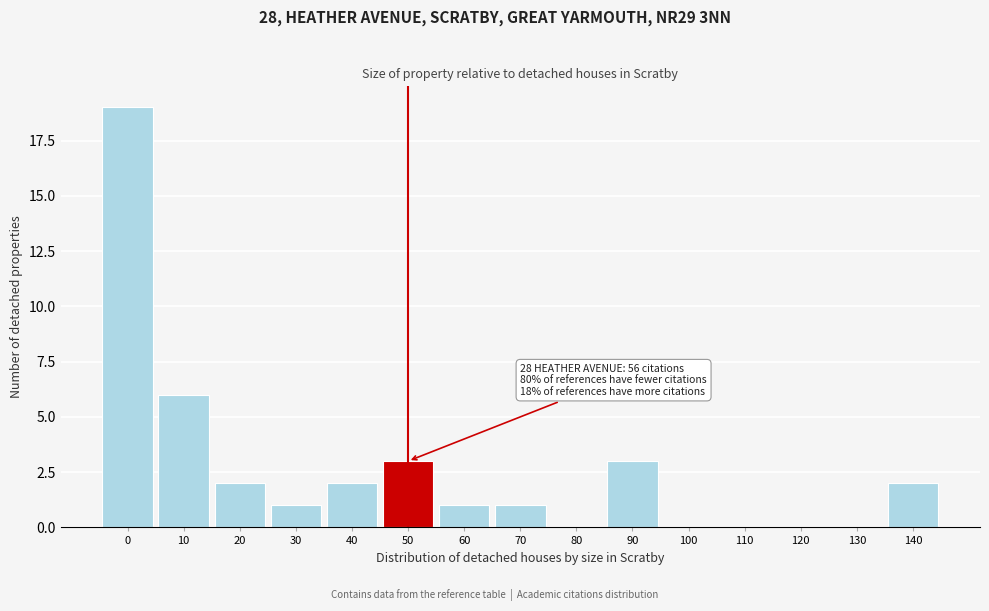

Reading left to right, what are all the values shown in this chart?

0=19	10=6	20=2	30=1	40=2	50=3	60=1	70=1	80=0	90=3	100=0	110=0	120=0	130=0	140=2